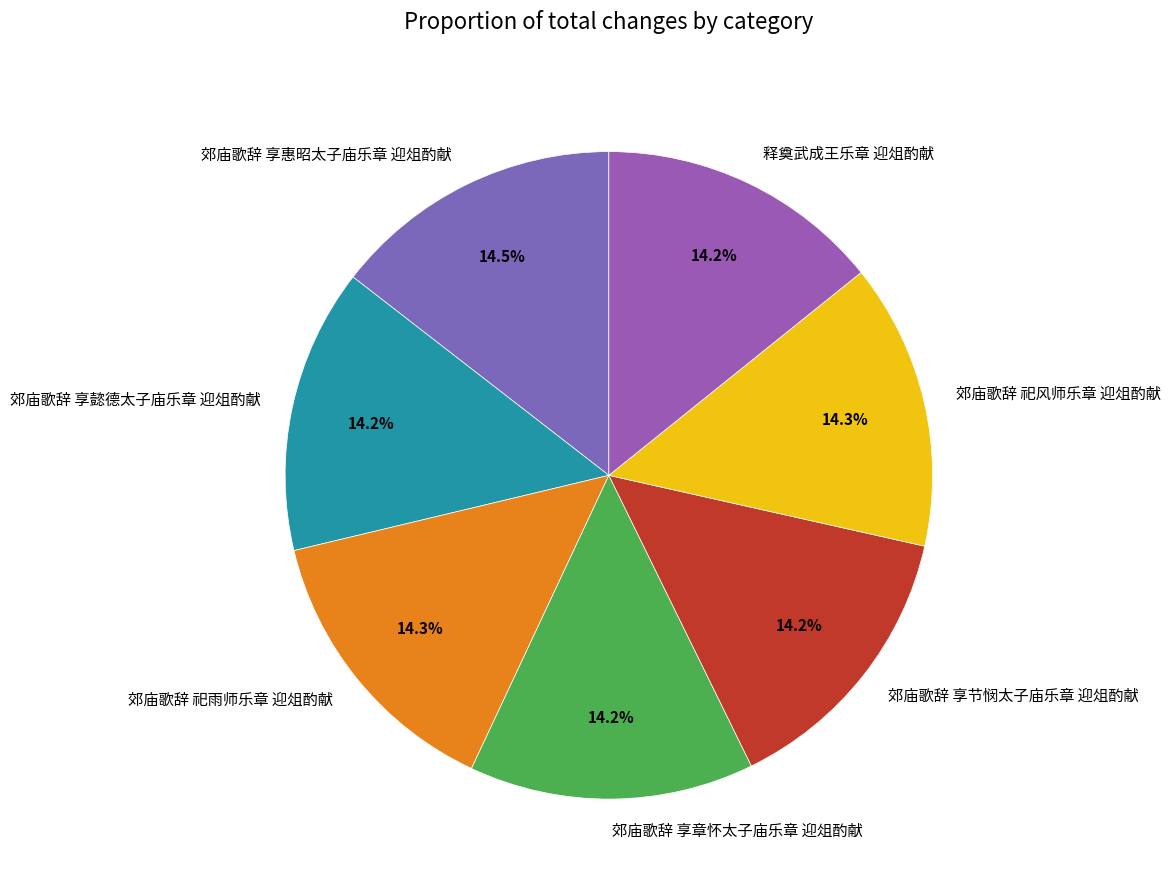

Combined, do 郊庙歌辞 祀风师乐章 迎俎酌献 and 郊庙歌辞 祀雨师乐章 迎俎酌献 account for over 50%?

No